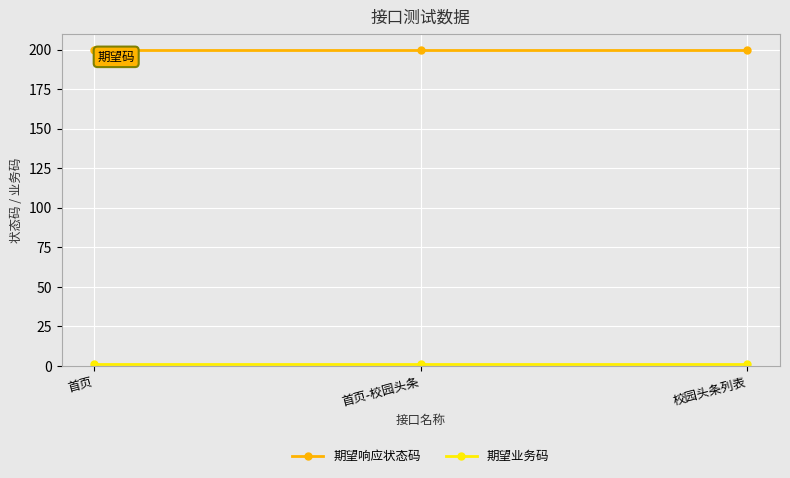

What is the label of the 2nd point from the right?

首页-校园头条